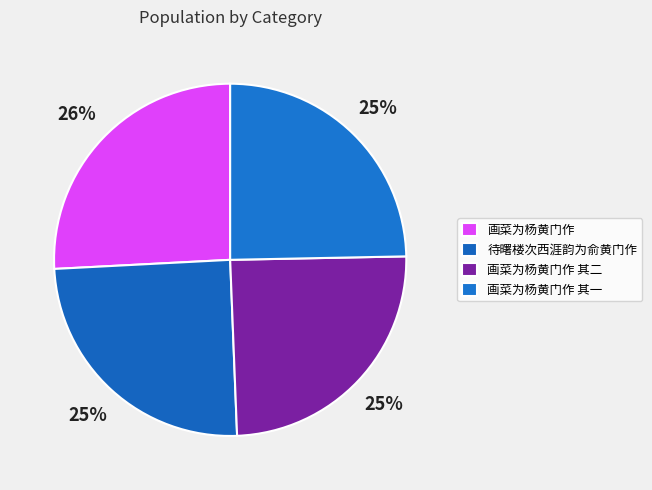

To the nearest percent, what is the difference between the largest and smallest slice percentages?

1%